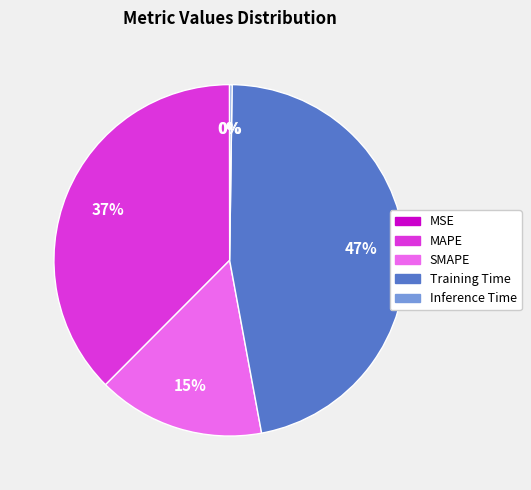

Which category has the biggest portion of the pie?

Training Time